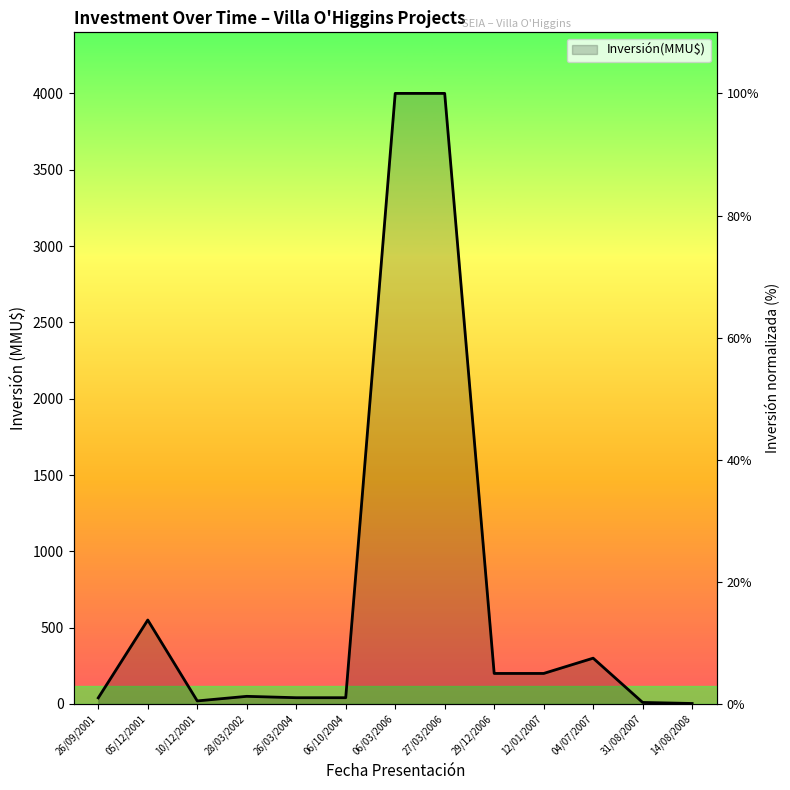

The chart shows a value of 1.2 at 29/12/2006. True or false?

False